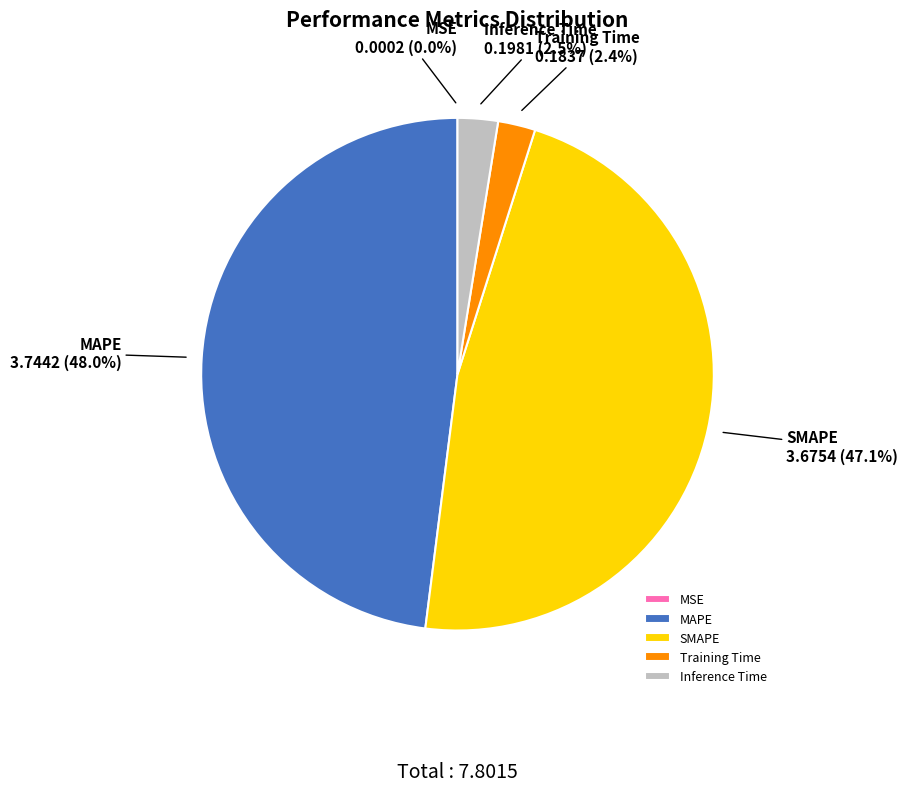

Is MAPE the majority of the pie?

No